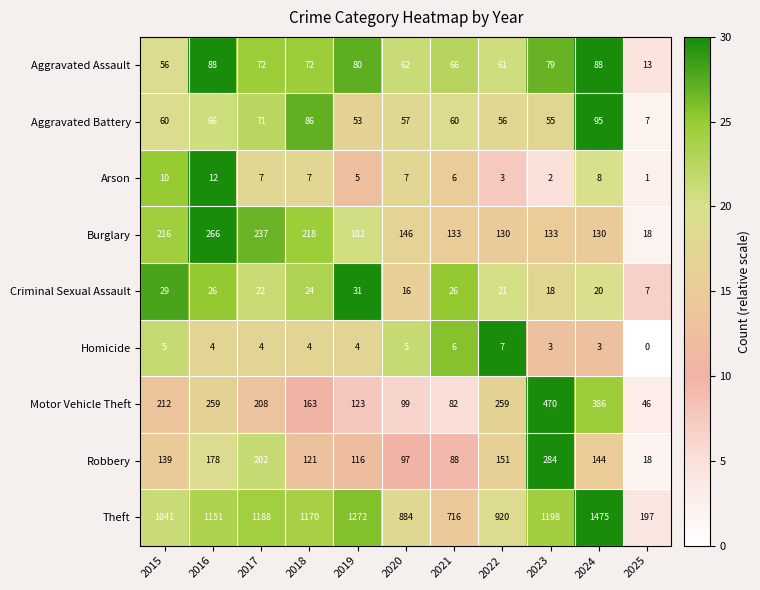

Which series has the widest spread of values?

Theft